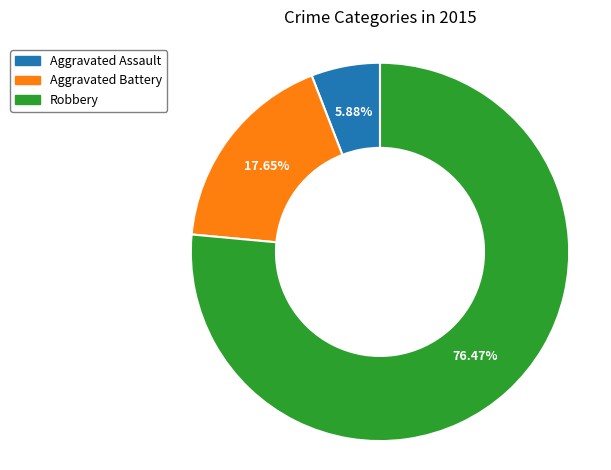

What percentage is the Robbery slice, to the nearest percent?

76%